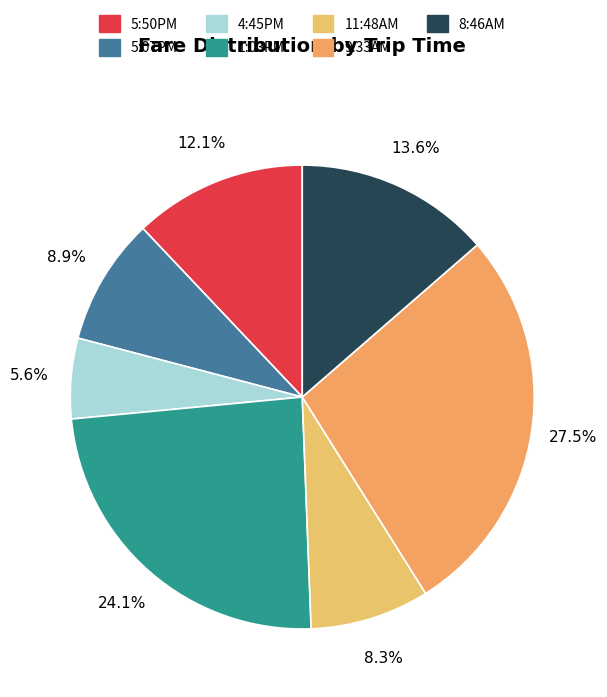

True or false: 4:45PM accounts for 1% of the total.

False